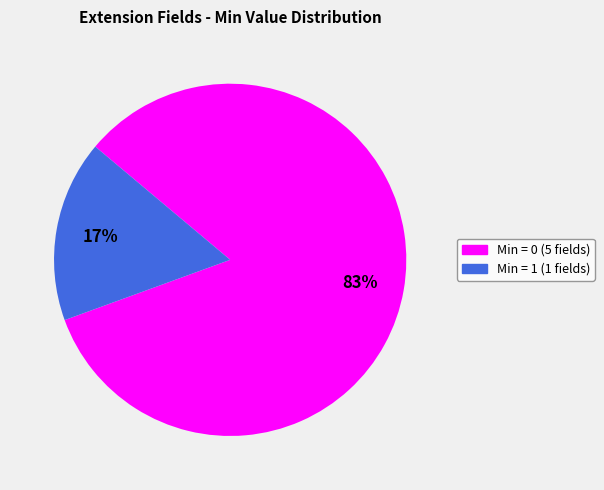

Which slice represents more than half of the pie?

Min = 0 (5 fields)